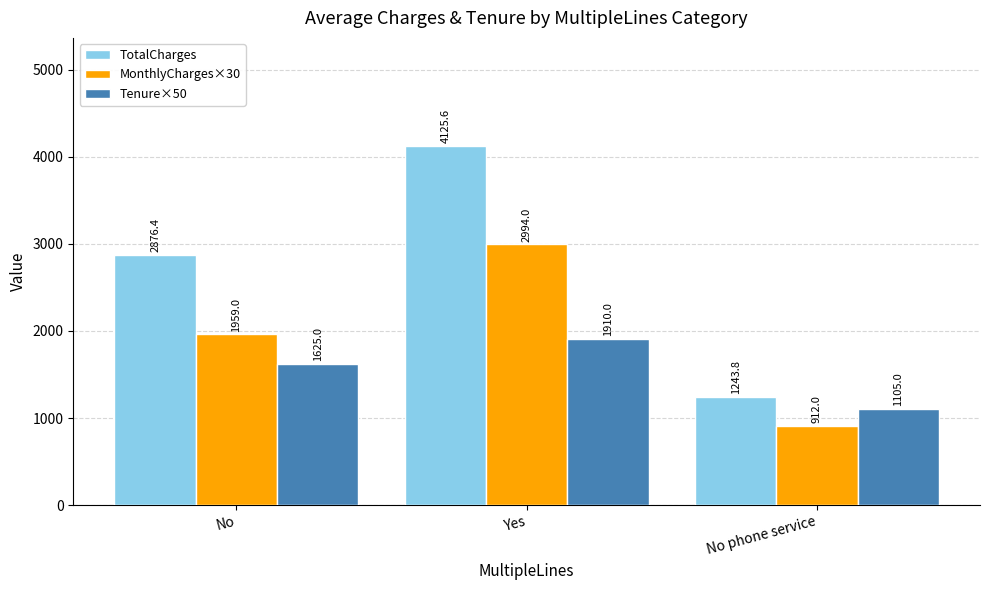

True or false: Tenure×50 has a value of 1105.0 at No phone service.

True